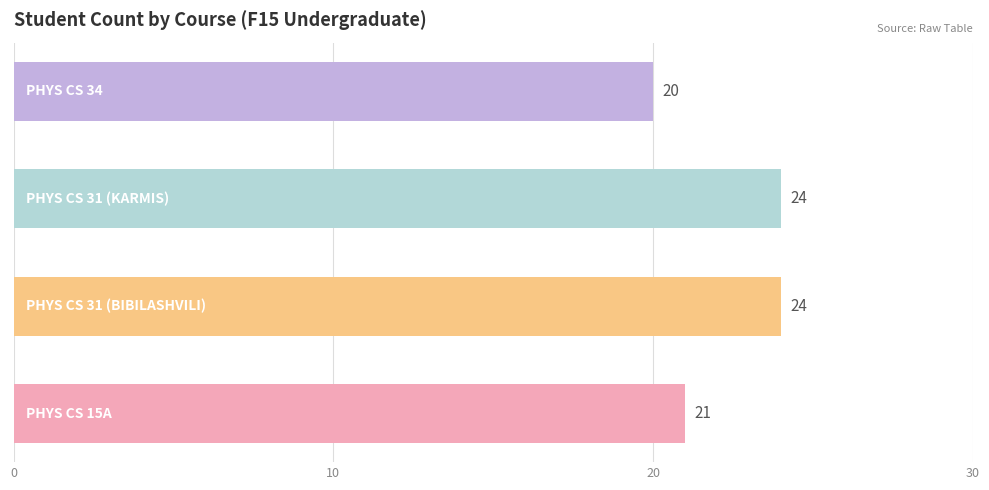

Reading top to bottom, what are all the values shown in this chart?

20	24	24	21